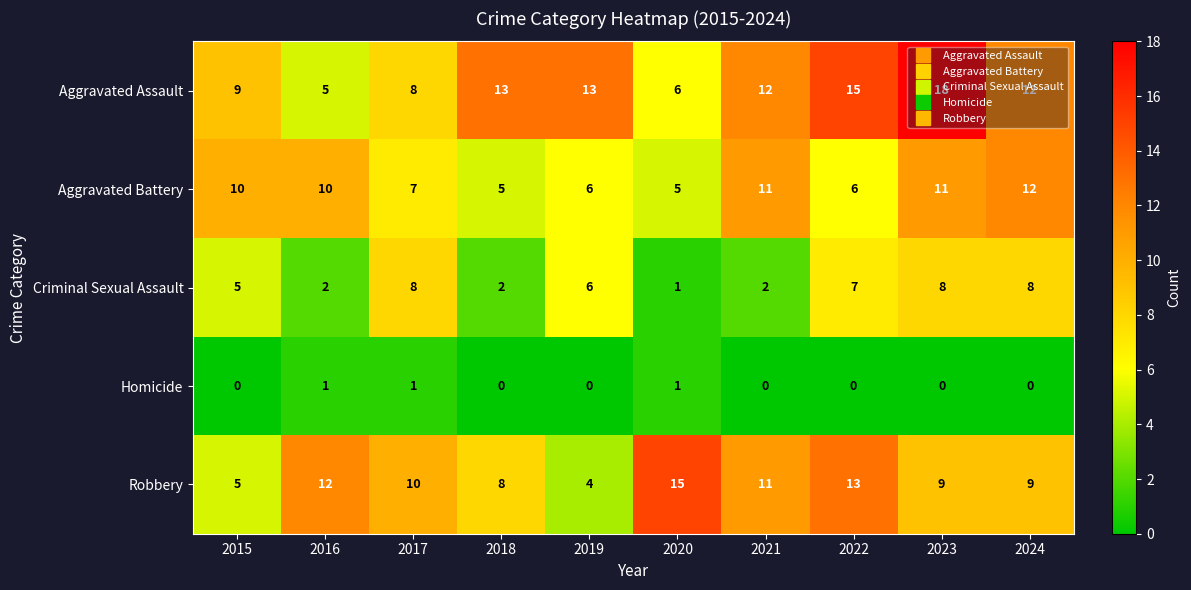

What is the maximum value for Aggravated Battery?

12